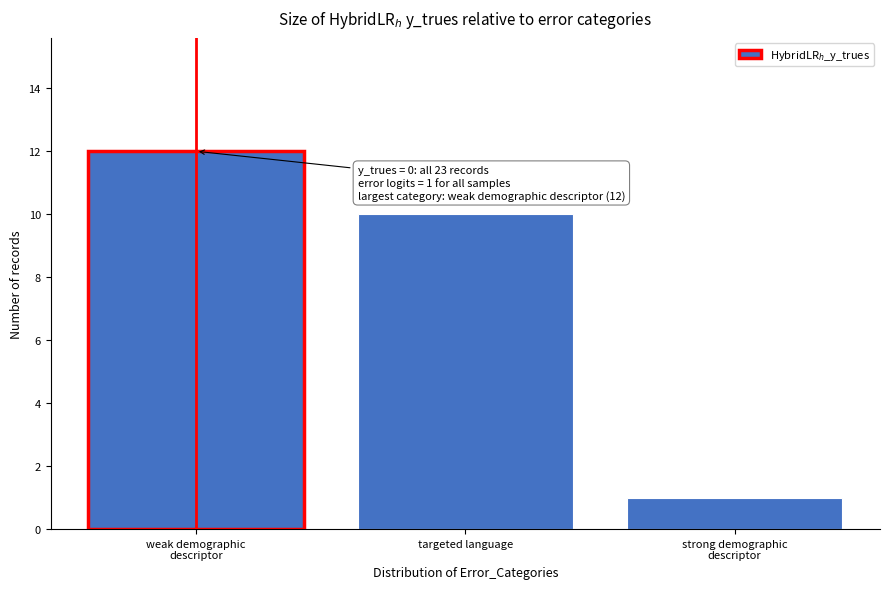

Reading left to right, what are all the values shown in this chart?

12	10	1